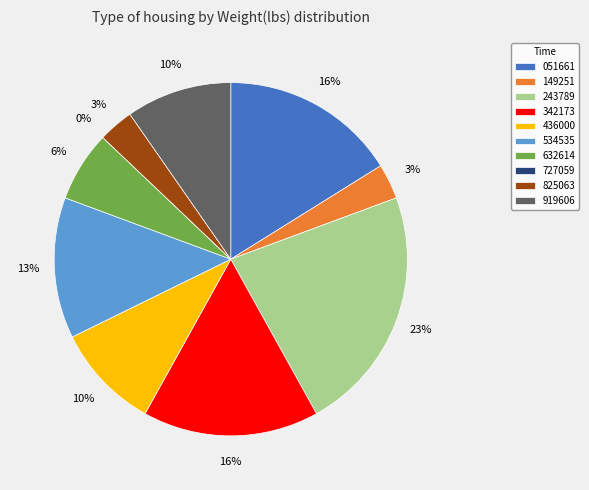

To the nearest percent, what is the average slice percentage?

10%